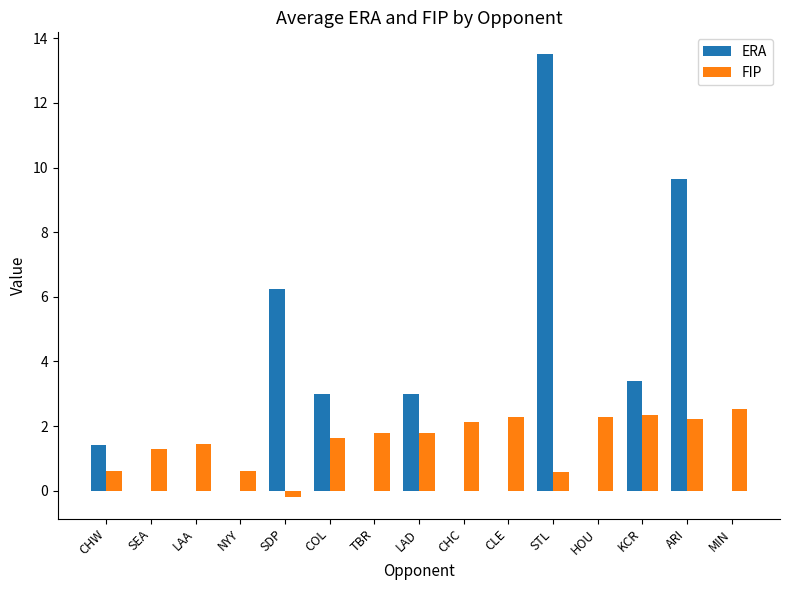

At which category is the sum across all series the highest?

STL